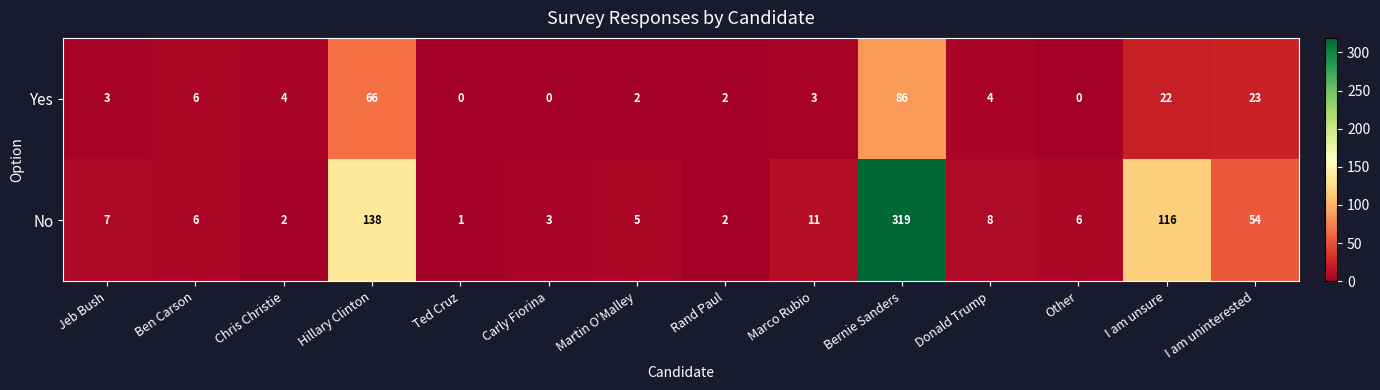

True or false: Yes has a value of 134 at Bernie Sanders.

False